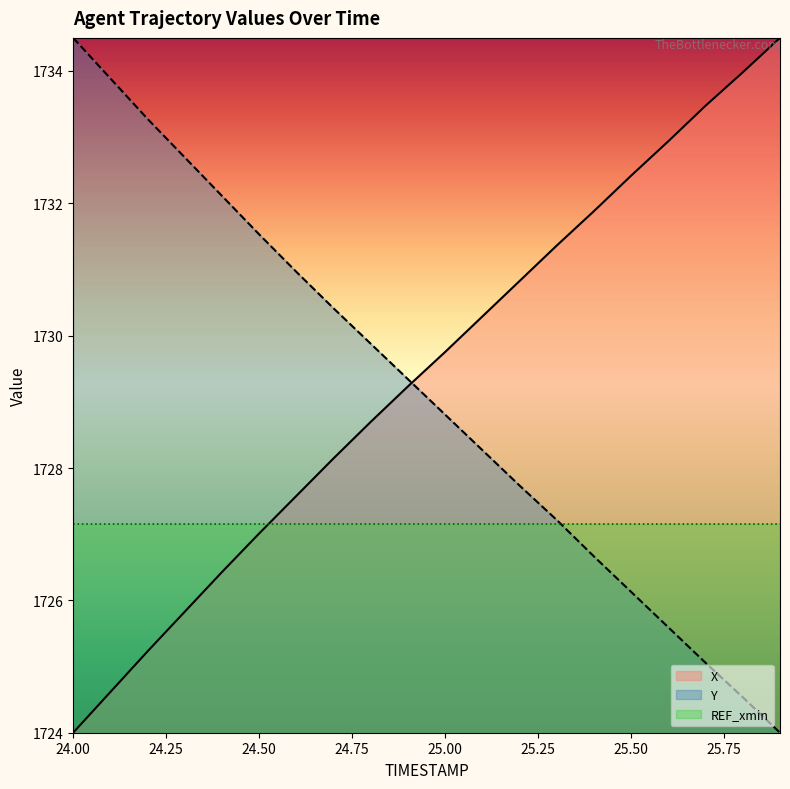

What is the lowest value of the Y series?

1724.0